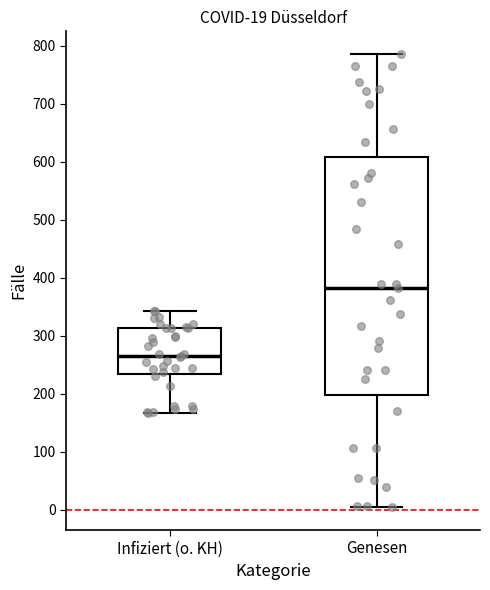

Which box's median line is the highest?

Genesen